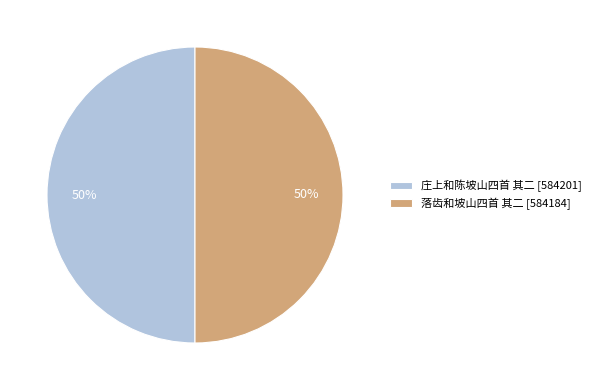

Approximately how many times larger is the value at 落齿和坡山四首 其二 compared to 庄上和陈坡山四首 其二?

1.0